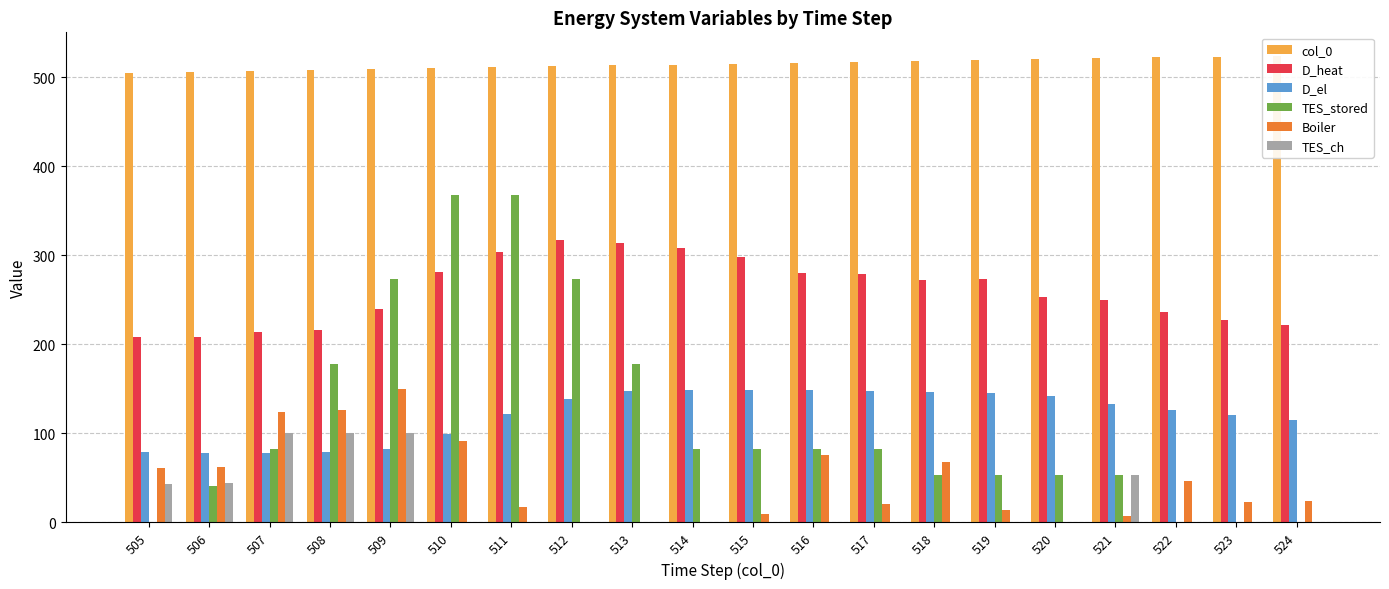

Where is D_el nearest to the value 113?

524